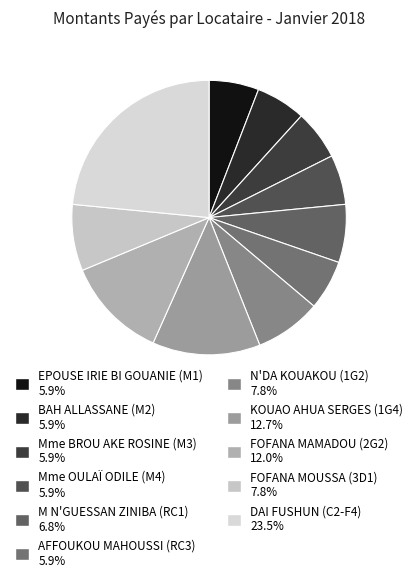

Which category has the biggest portion of the pie?

DAI FUSHUN (C2-F4)